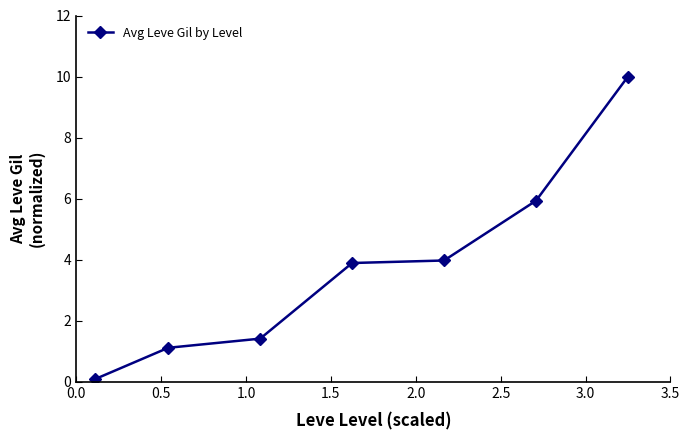

How many data points are above 3?

4